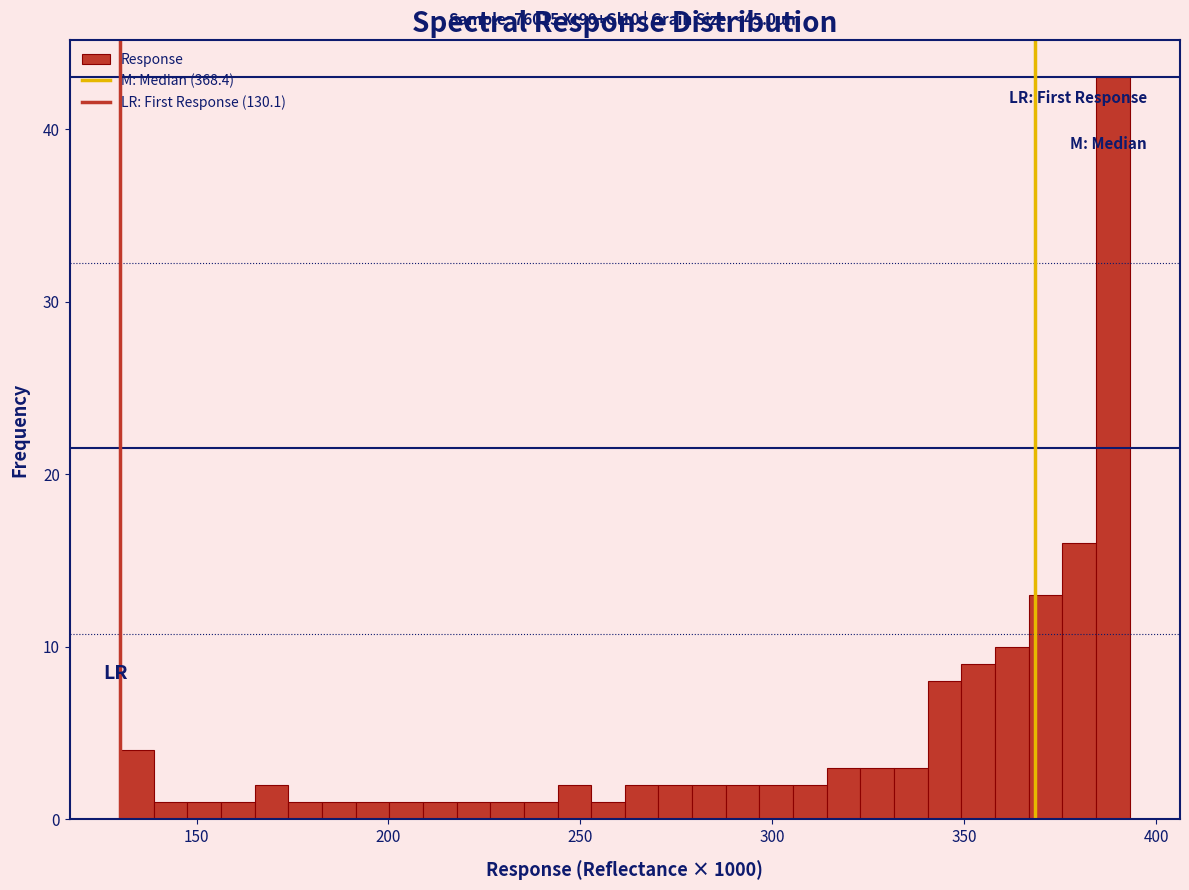

Read against the x-axis, roughly where is the centre of the tallest bar?

390